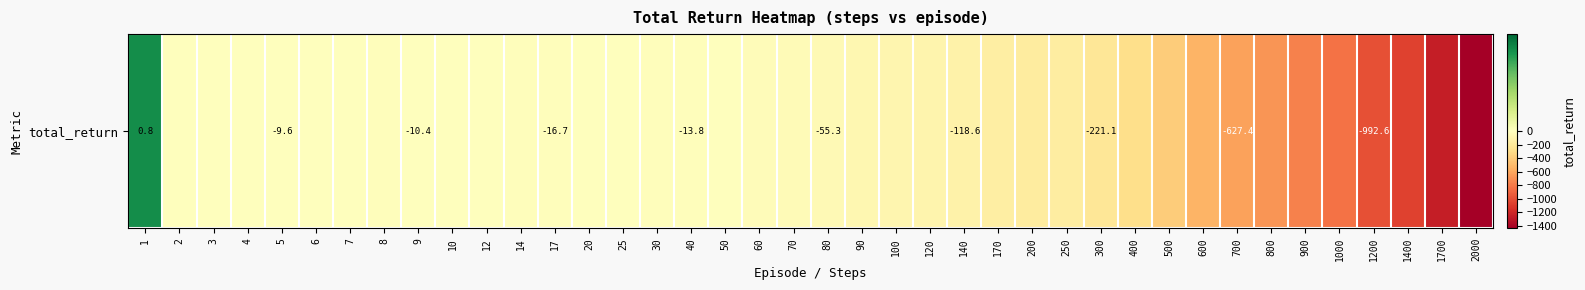

What is the difference between the maximum and minimum values?

1437.8